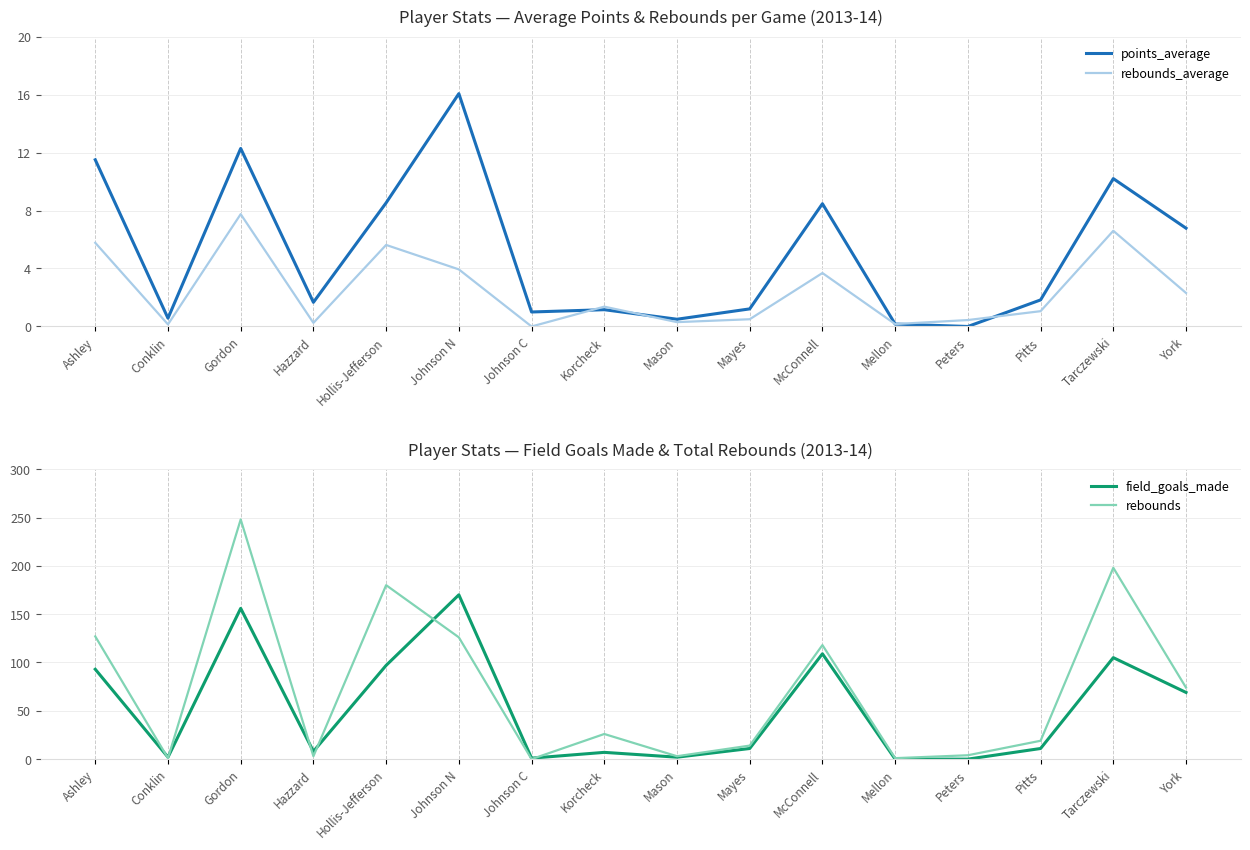

What is the spread (max minus min) of values at York?

71.7